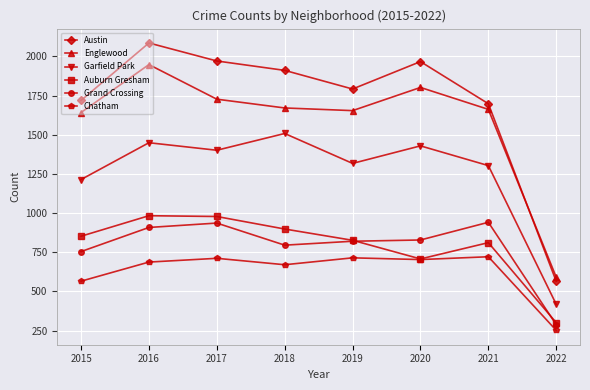

What is the difference between the Garfield Park values at 2015 and 2022?

797